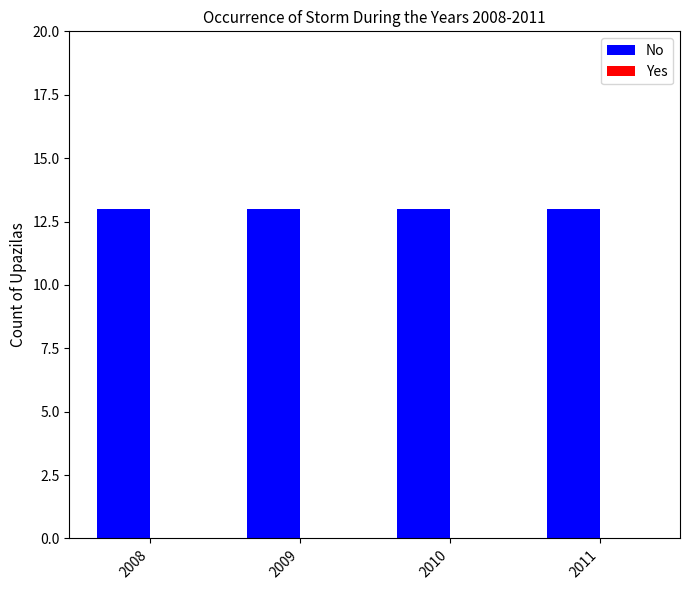

Between 2008 and 2011, which is larger?

2008